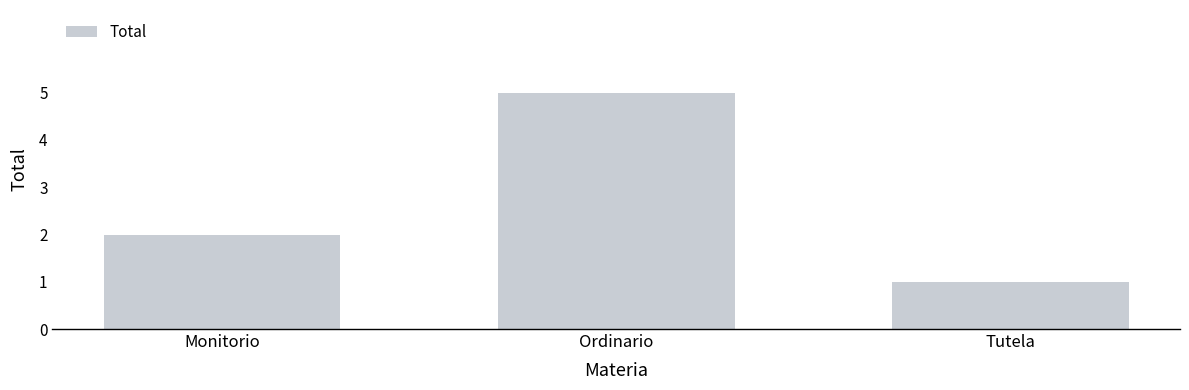

Rank the categories by value from highest to lowest.

Ordinario, Monitorio, Tutela